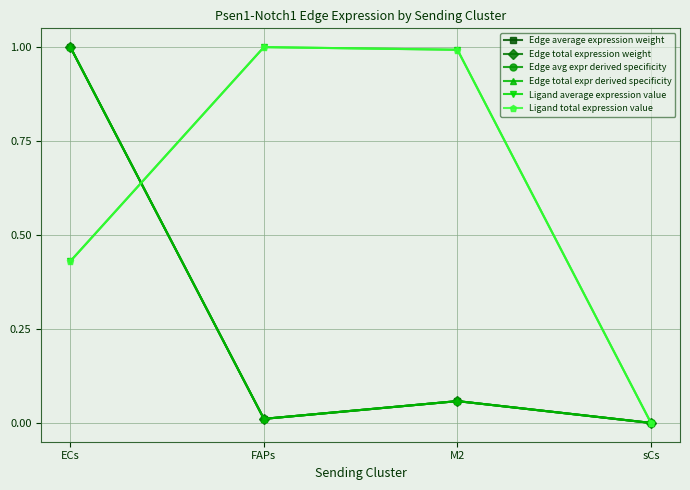

True or false: Edge total expression weight has more than 2 points higher than both neighbors.

False